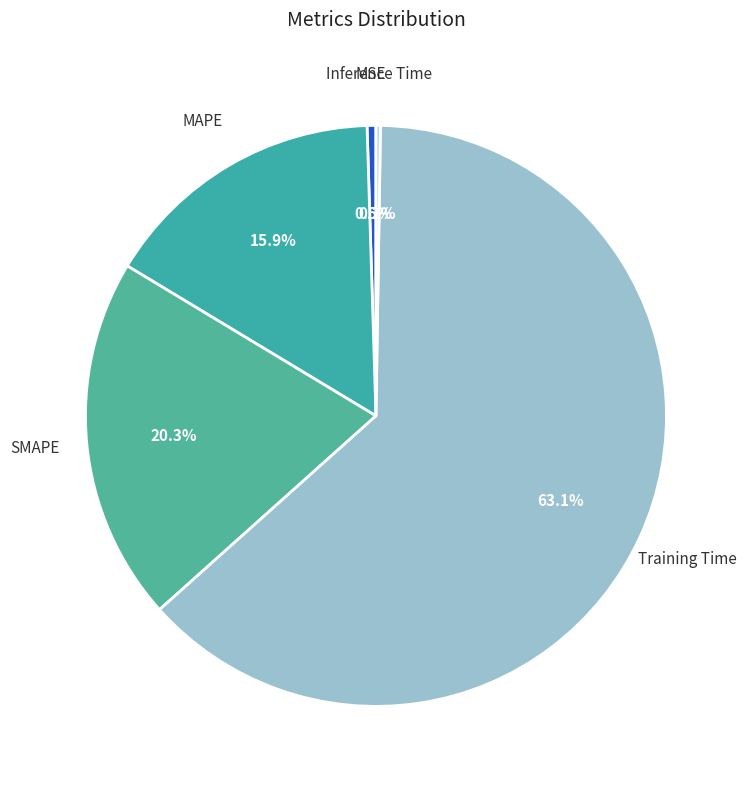

Does any single category account for the majority?

Yes